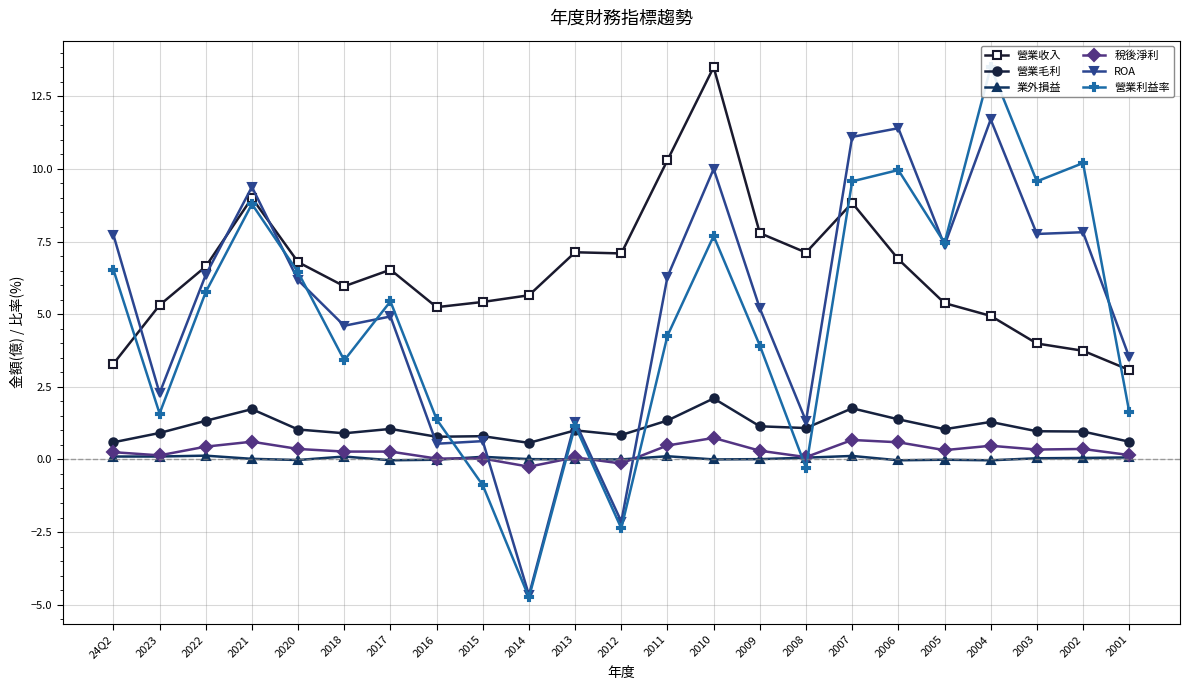

What is the sum of the 業外損益 values at 2001 and 2003?

0.1